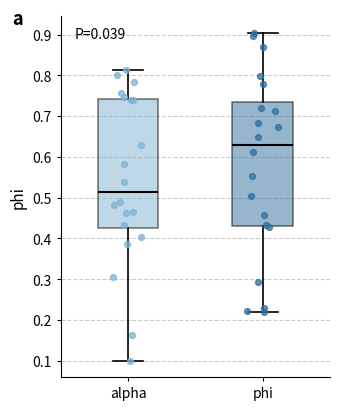

Where does the lower whisker of the box for phi end on the y-axis? The values are not printed on the chart, so give them approximately, as read against the axis.

0.22